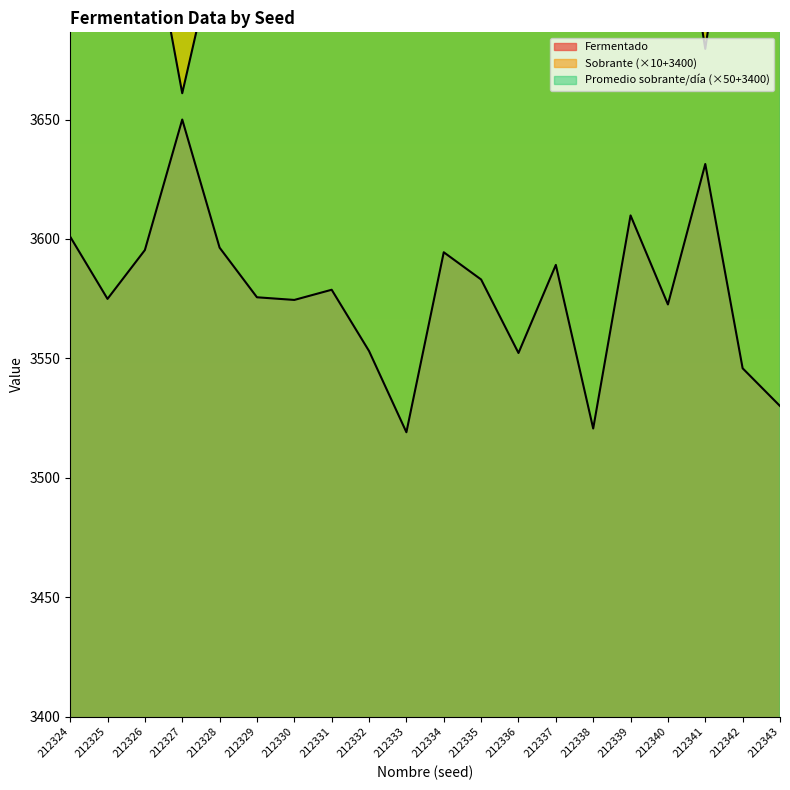

Where is Promedio de sobrante por dia nearest to the value 3764?

212332